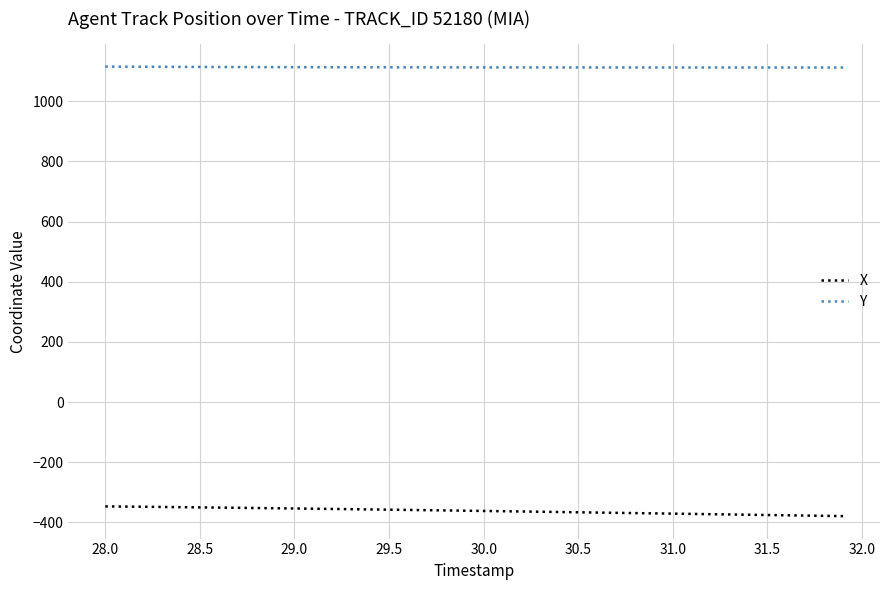

Which series has the largest total across all categories?

Y